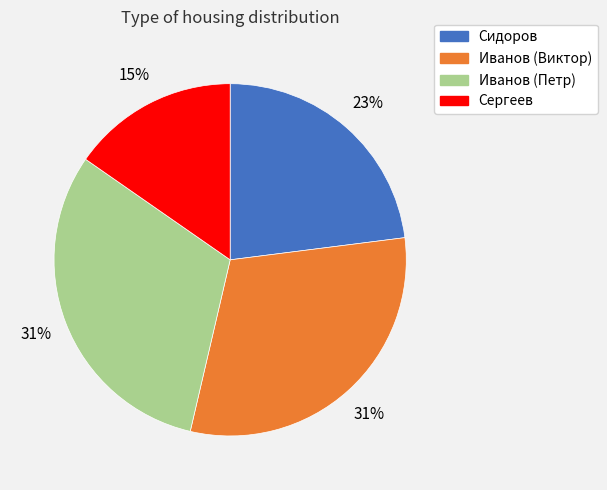

Does any single category account for the majority?

No